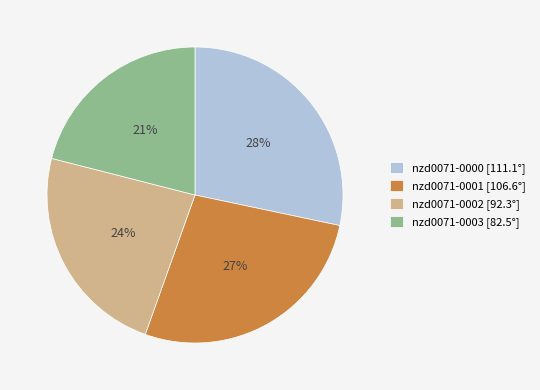

Is there a majority slice in this chart?

No